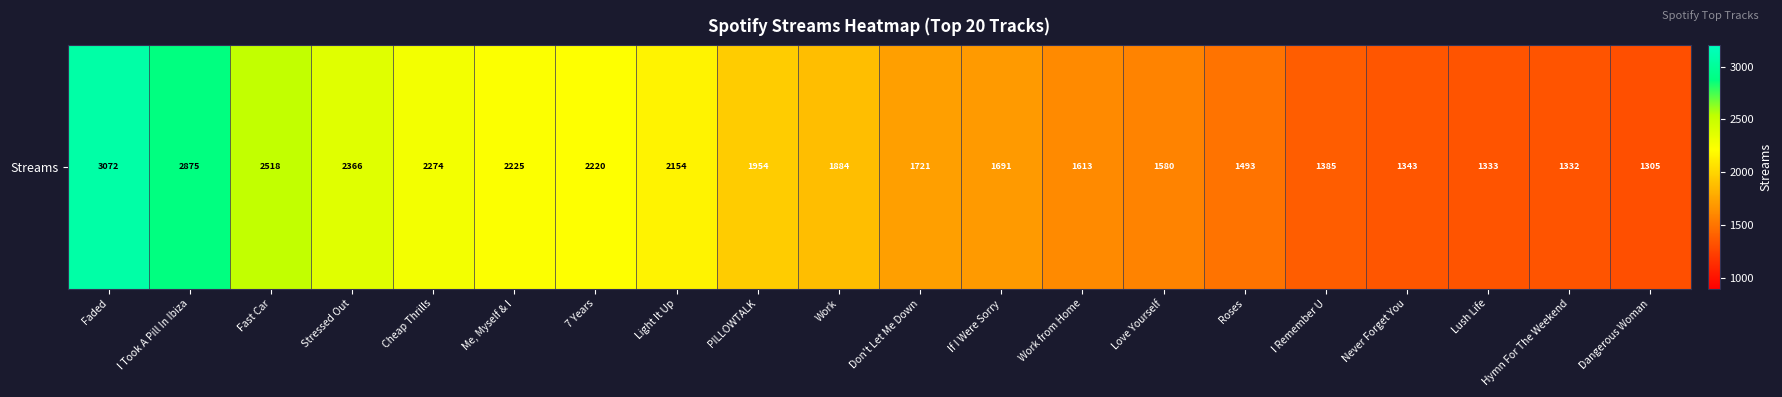

List the labels in order of value, largest first.

Faded, I Took A Pill In Ibiza, Fast Car, Stressed Out, Cheap Thrills, Me, Myself & I, 7 Years, Light It Up, PILLOWTALK, Work, Don't Let Me Down, If I Were Sorry, Work from Home, Love Yourself, Roses, I Remember U, Never Forget You, Lush Life, Hymn For The Weekend, Dangerous Woman